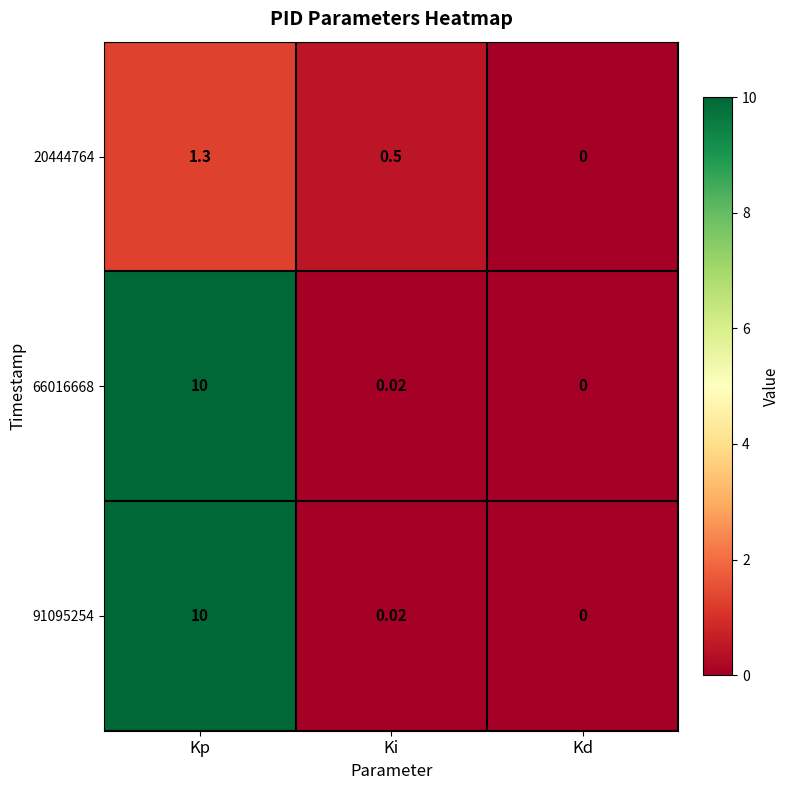

Where is 91095254 nearest to the value 5?

Ki